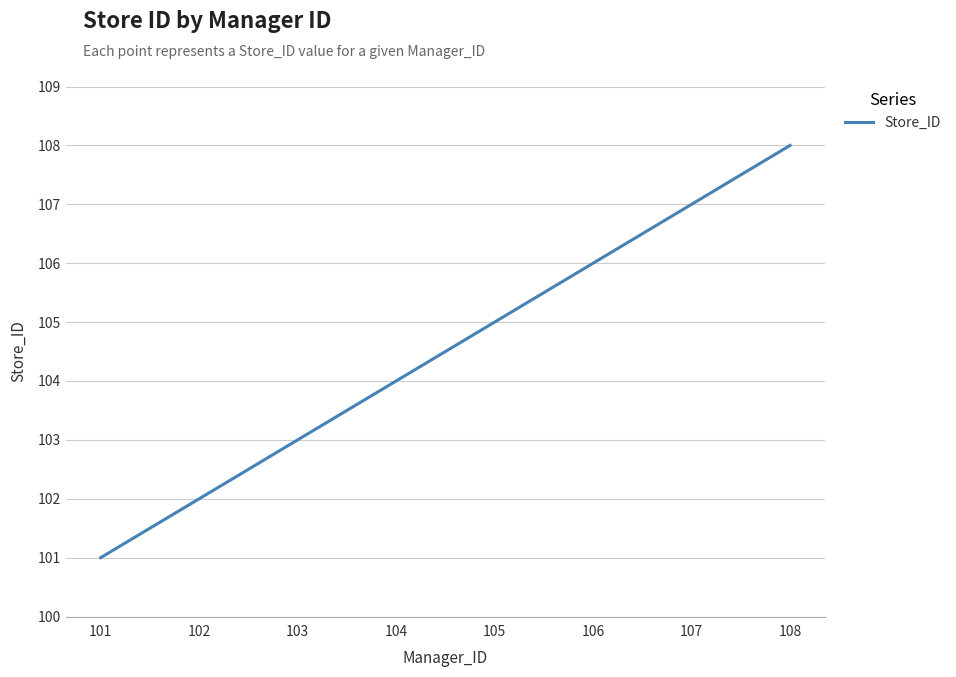

Approximately how many times larger is the value at 107 compared to 104?

1.0